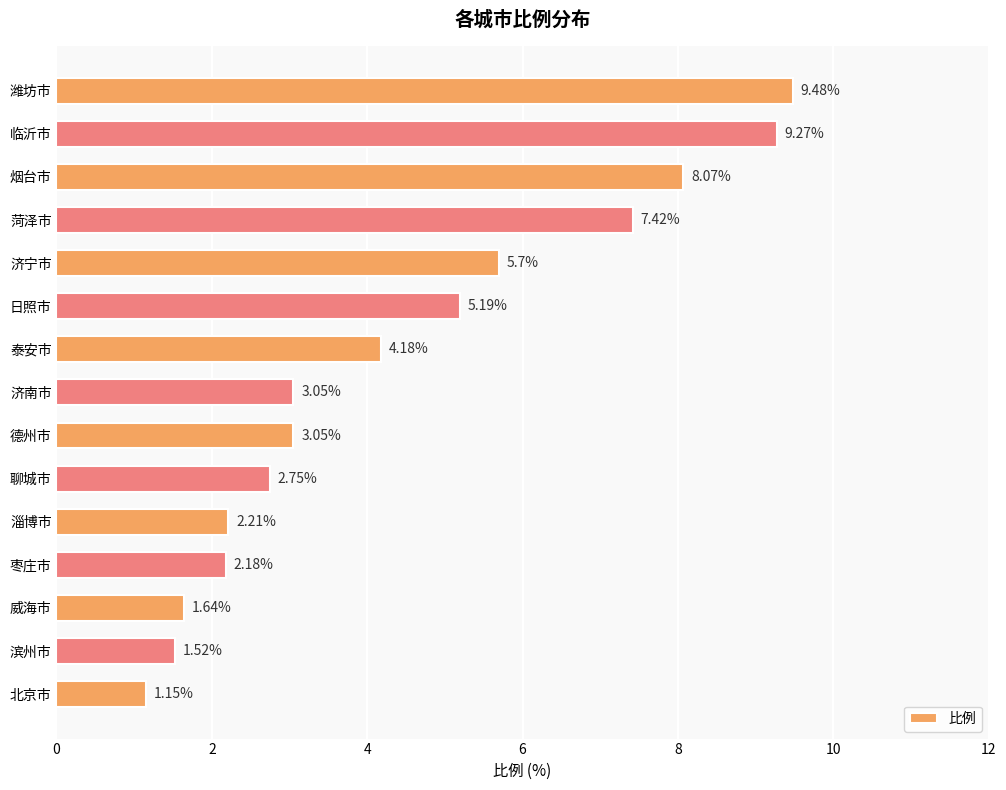

Are the bars horizontal?

Yes